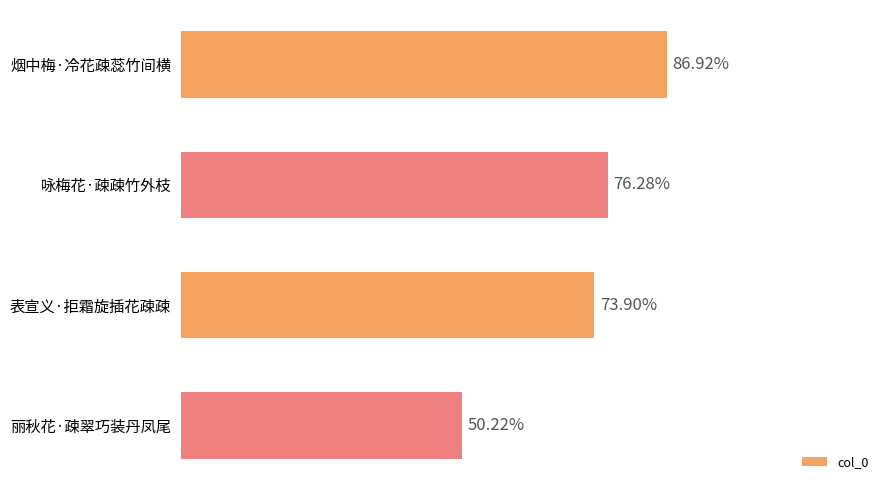

Does the chart contain any negative values?

No